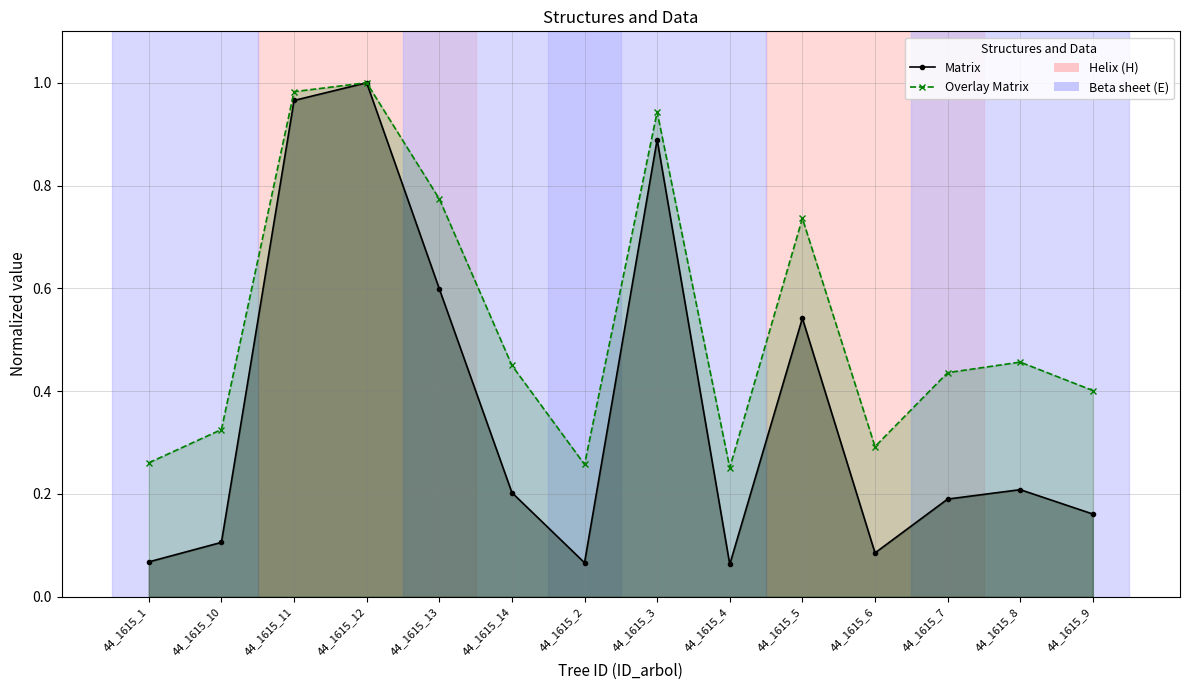

Which series has the widest spread of values?

Matrix